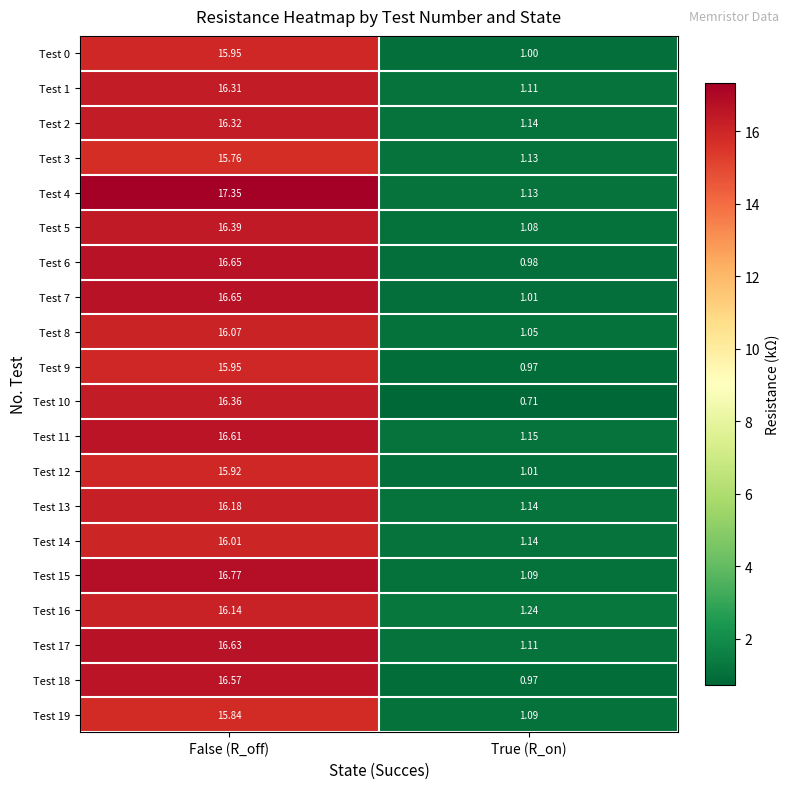

At which category does the chart reach its minimum across all series?

True (R_on)